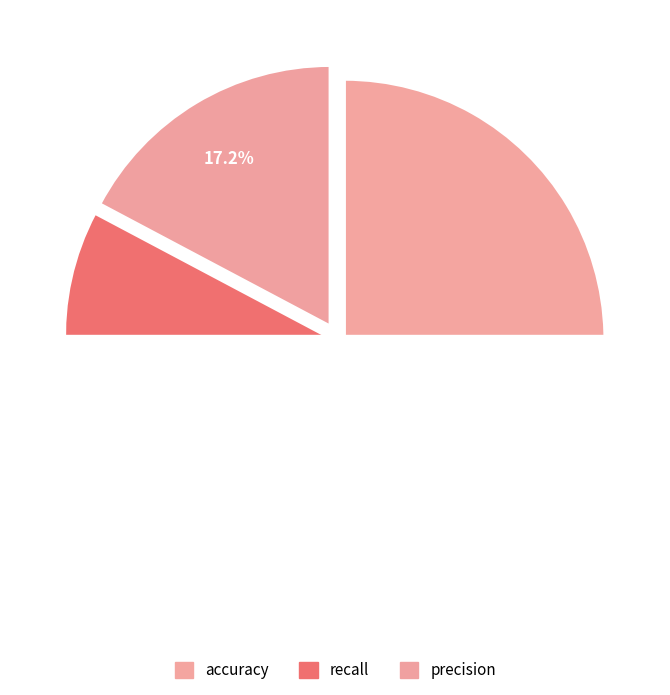

To the nearest percent, what portion does precision represent?

17%